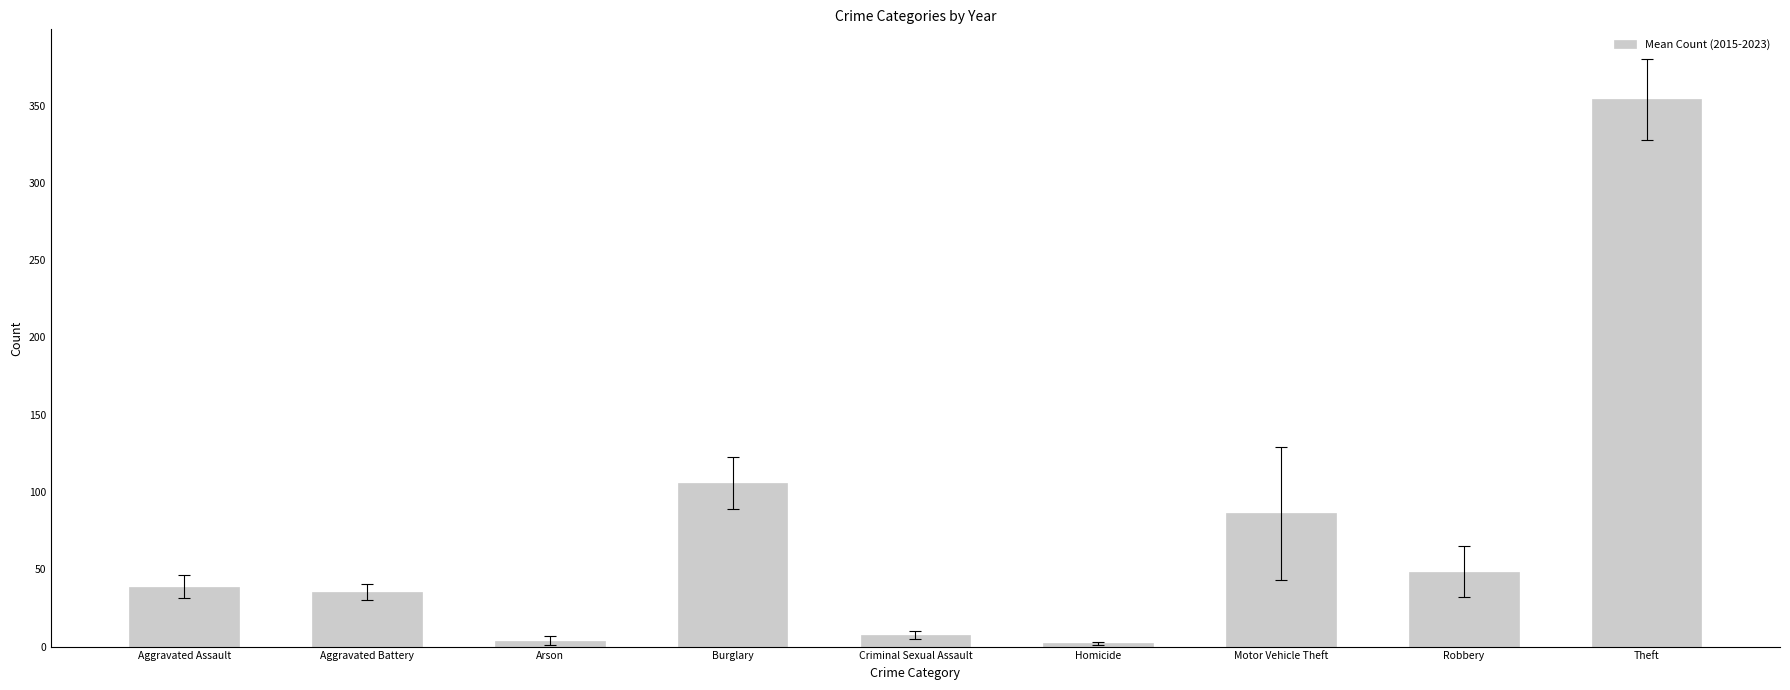

What is the difference between the maximum and second lowest values?

350.3